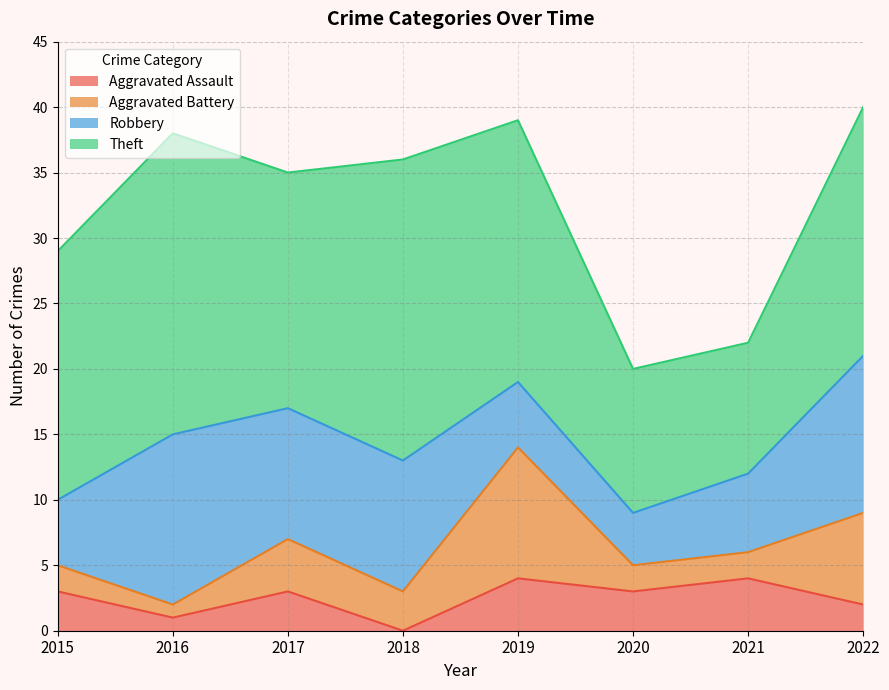

Which has a higher value, 2019 or 2017?

2019